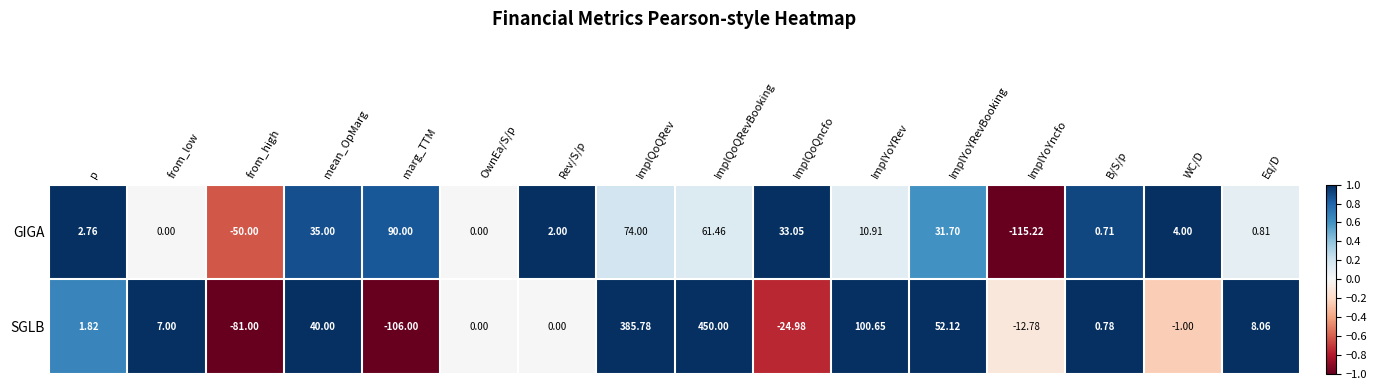

At which label does SGLB first exceed 1?

p